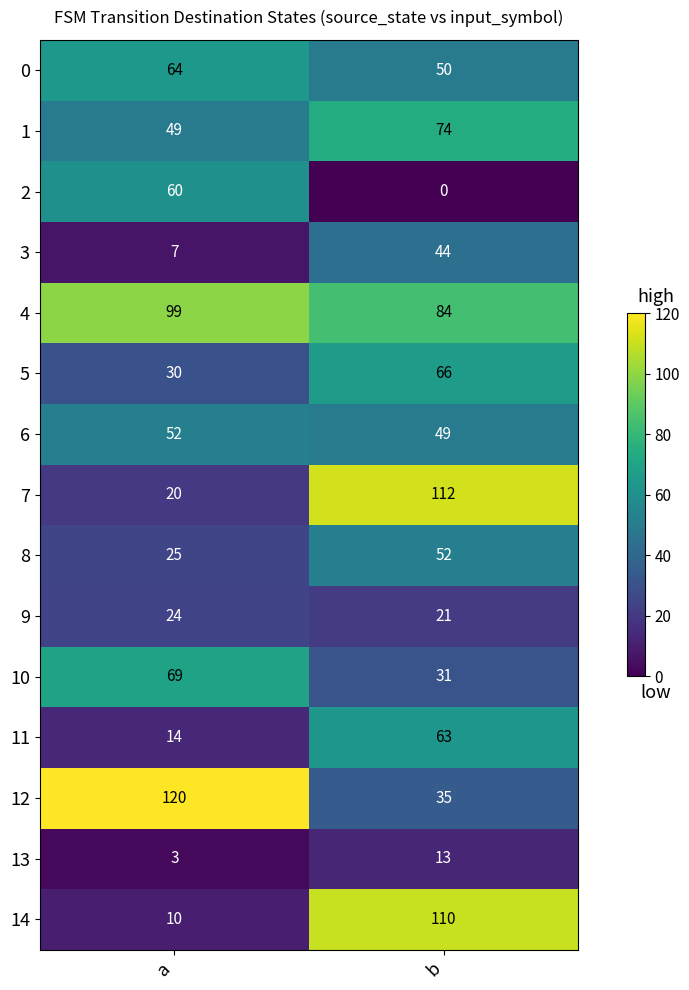

At which label is 7 closest to 66?

a